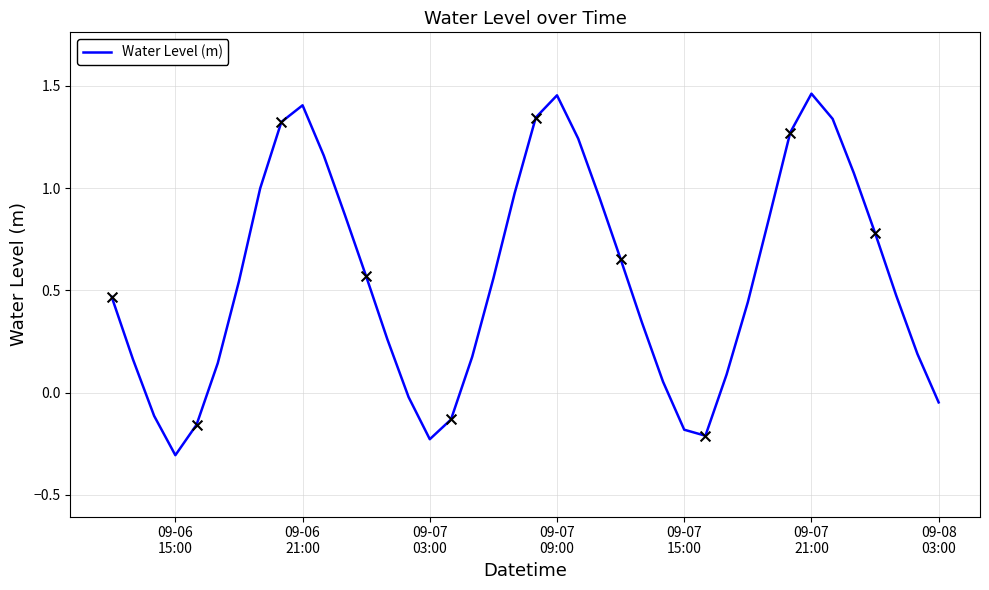

What is the minimum value shown in the chart?

-0.3